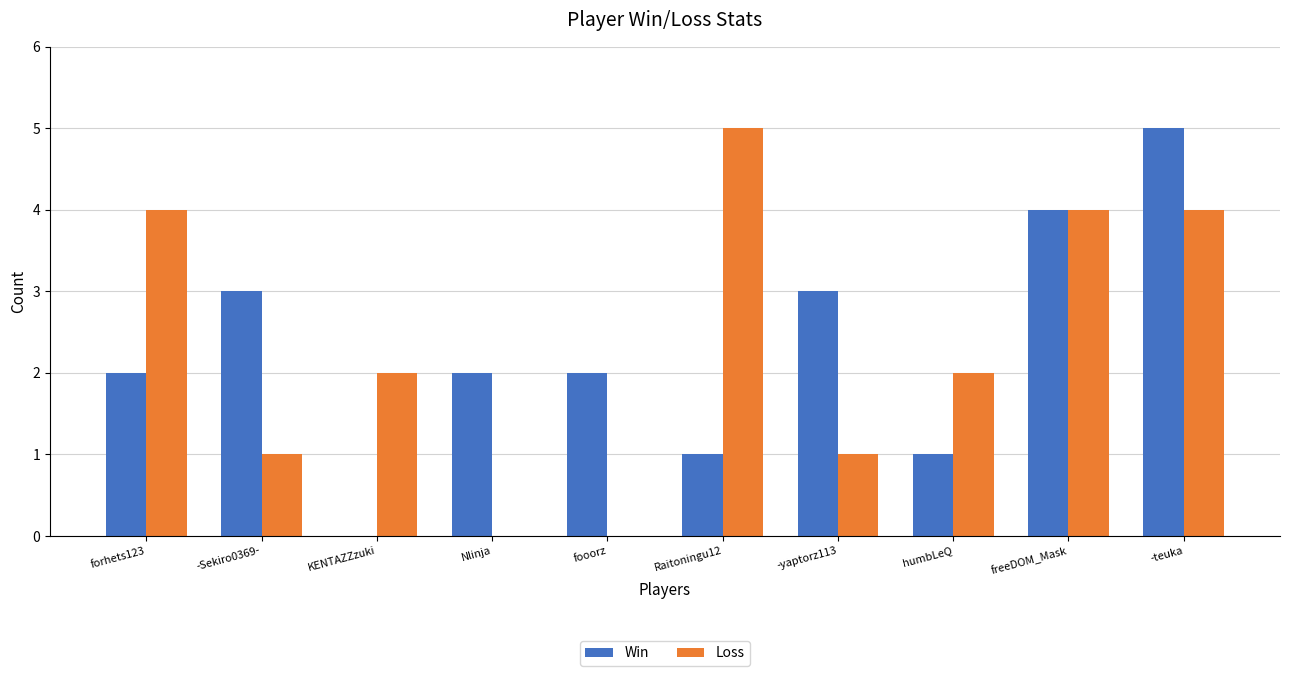

The Win series shows 9 at -teuka. True or false?

False